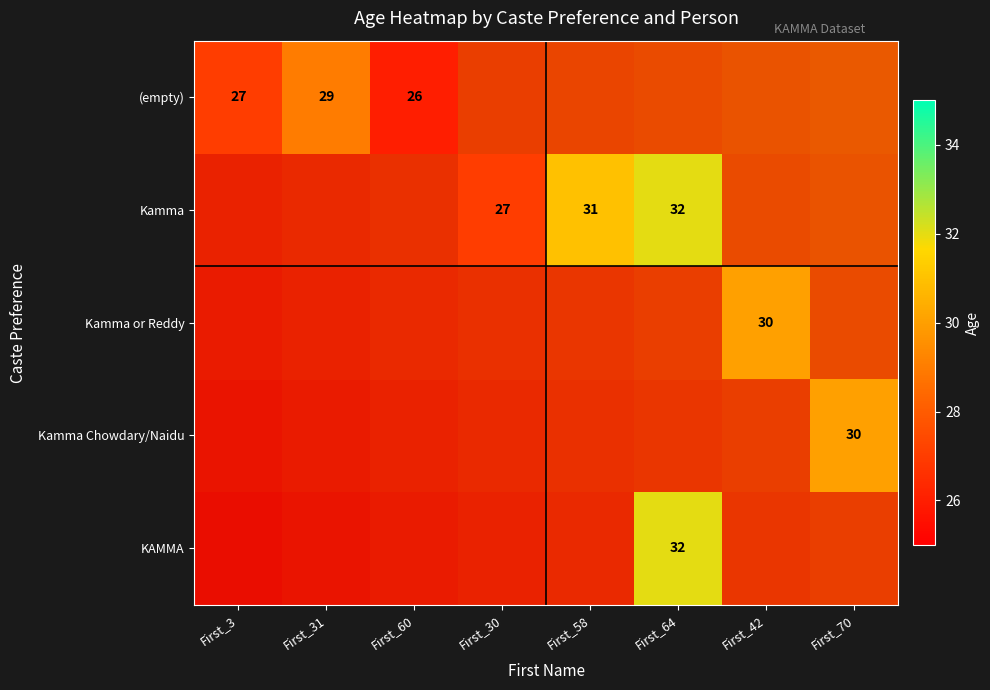

List the series in order of their peak value, highest first.

Kamma, KAMMA, Kamma or Reddy, Kamma Chowdary/Naidu, (empty)